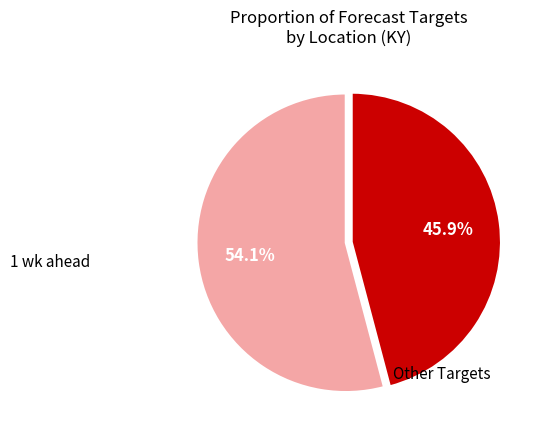

Is there a majority slice in this chart?

Yes